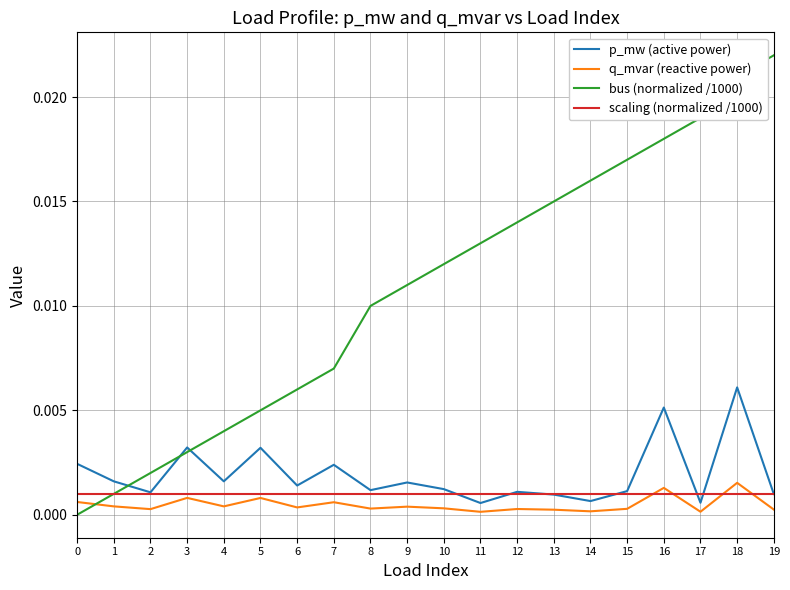

True or false: bus (normalized /1000) and q_mvar (reactive power) cross at least once.

True